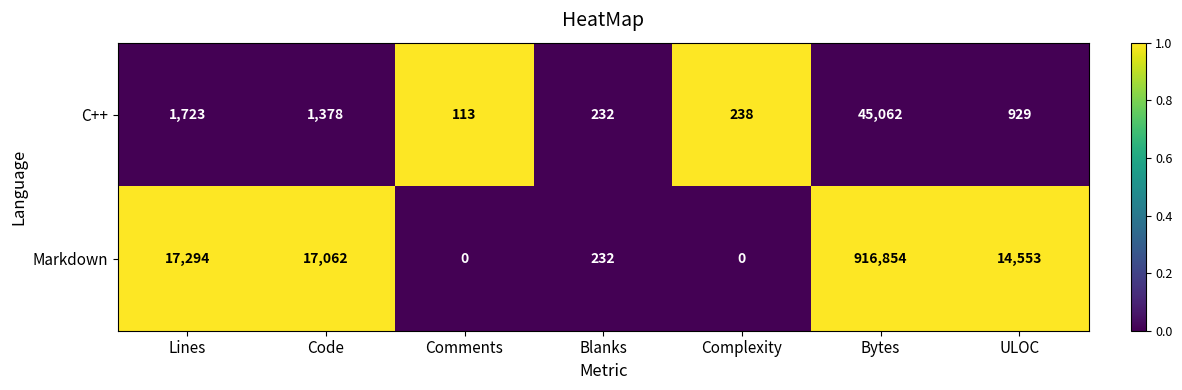

What is the total value across all series at Lines?

19017